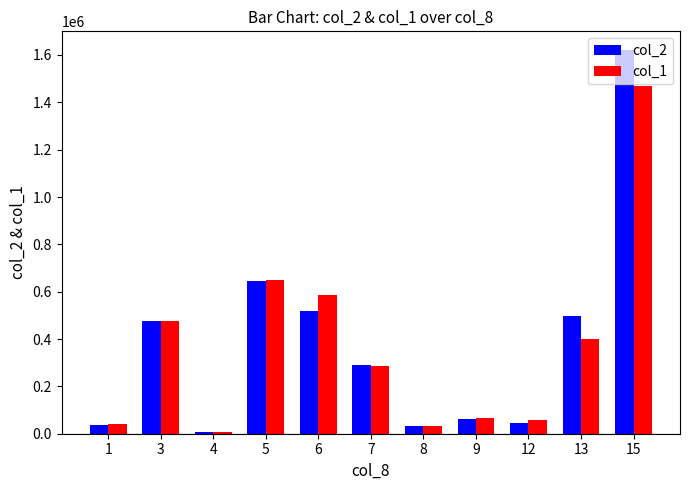

Between 6 and 12, which series saw the biggest shift?

col_1